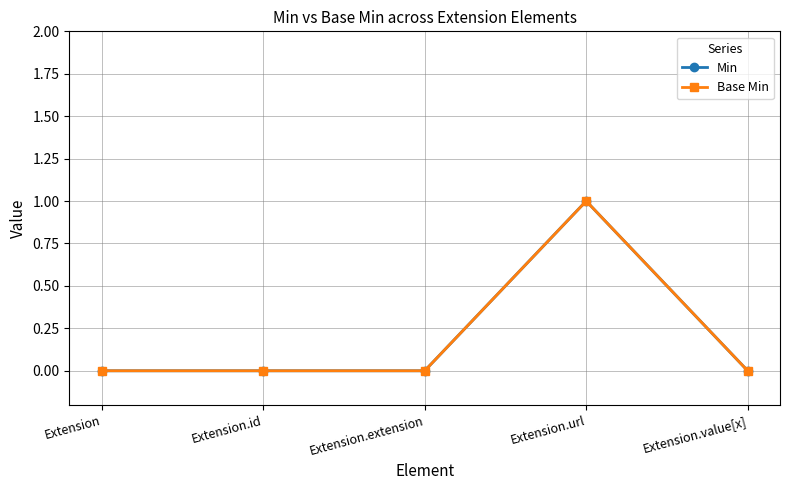

What is the sum of all Min values?

1